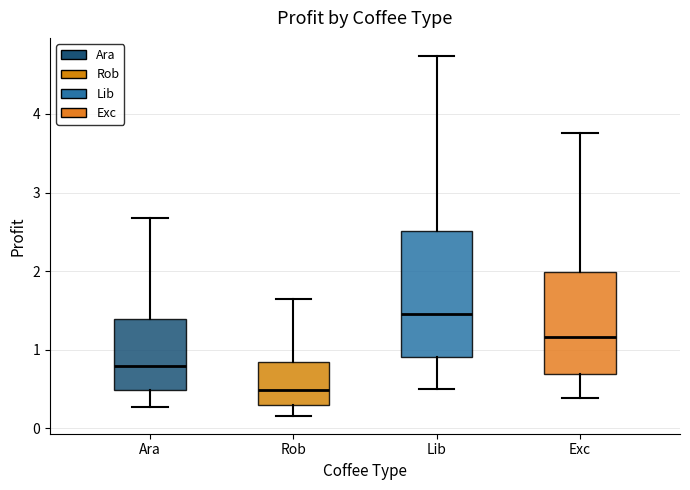

Where is the lower edge of the box for Ara on the y-axis? The values are not printed on the chart, so give them approximately, as read against the axis.

0.5